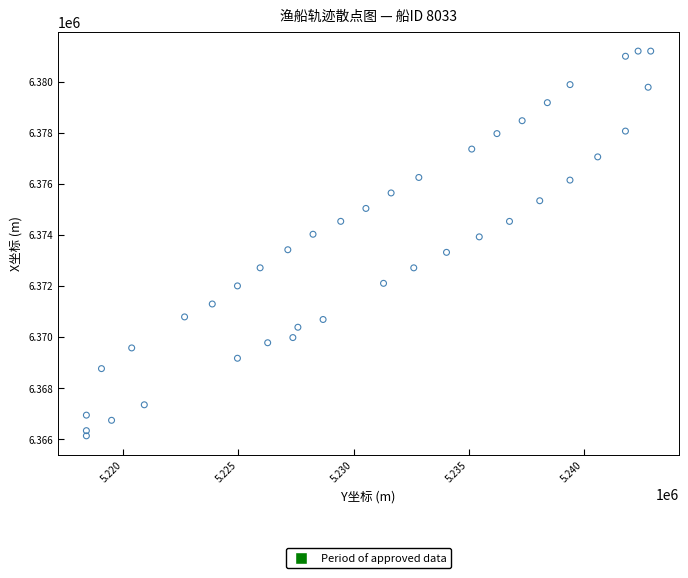

What is the range of Y values (max minus min)?

15049.1